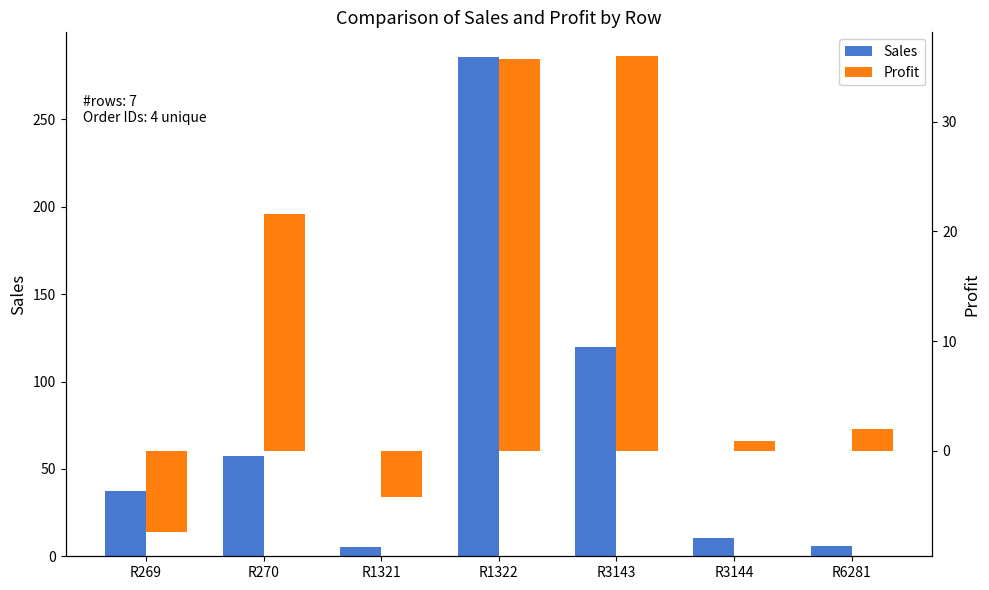

The Profit series shows 0.5 at R3144. True or false?

False